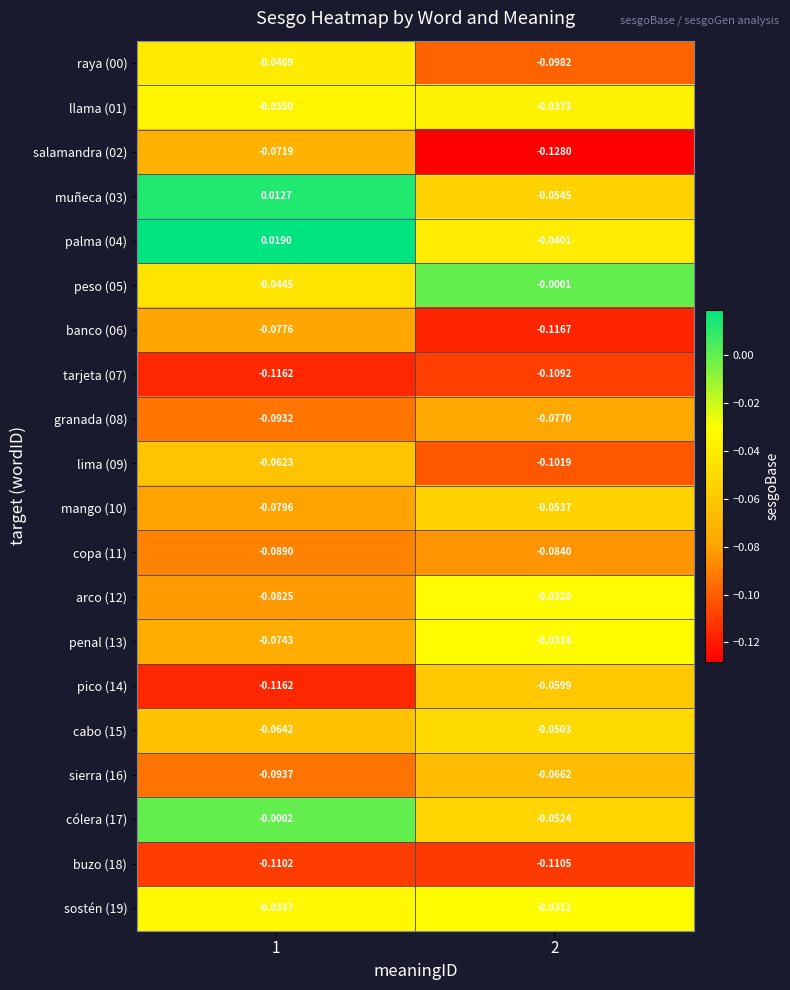

Is the value of banco (06) at 1 greater than the value of sierra (16) at 2?

No